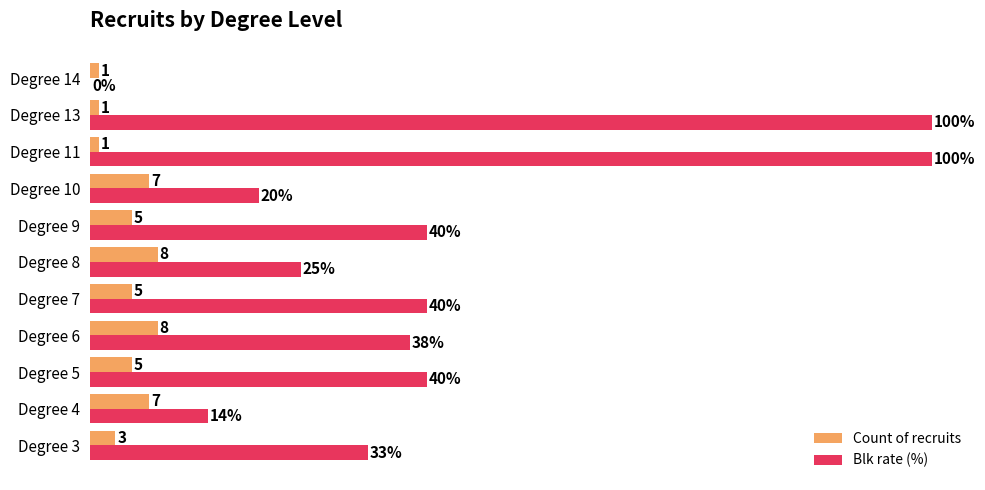

Which series has the largest total across all categories?

Blk rate (%)